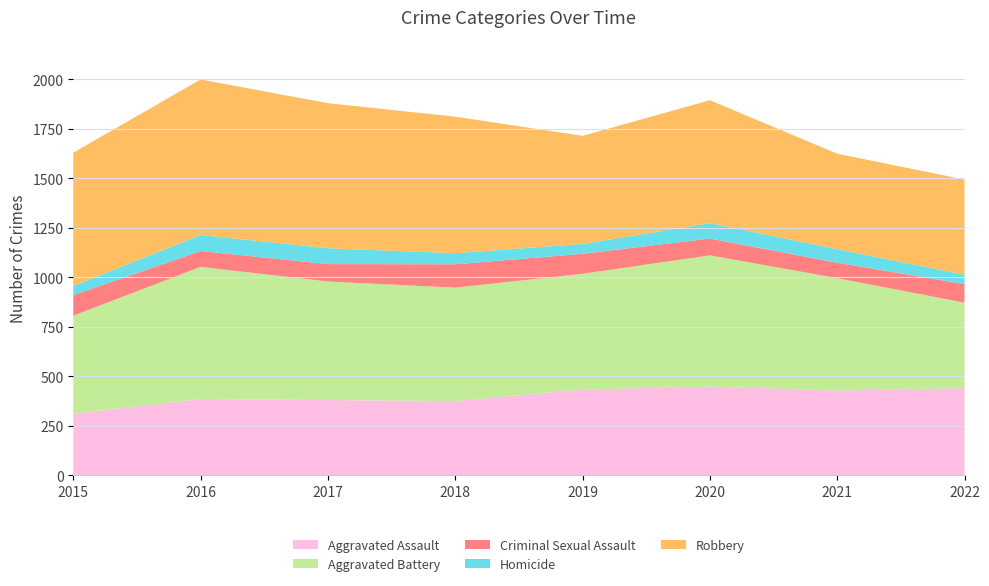

Reading right to left, transcribe all the data shown in this chart.

Aggravated Assault: 440	428	448	433	375	380	385	311
Aggravated Battery: 432	568	663	585	573	599	668	495
Criminal Sexual Assault: 94	78	85	101	118	88	80	104
Homicide: 47	68	78	50	56	80	81	46
Robbery: 481	483	621	546	690	733	786	674